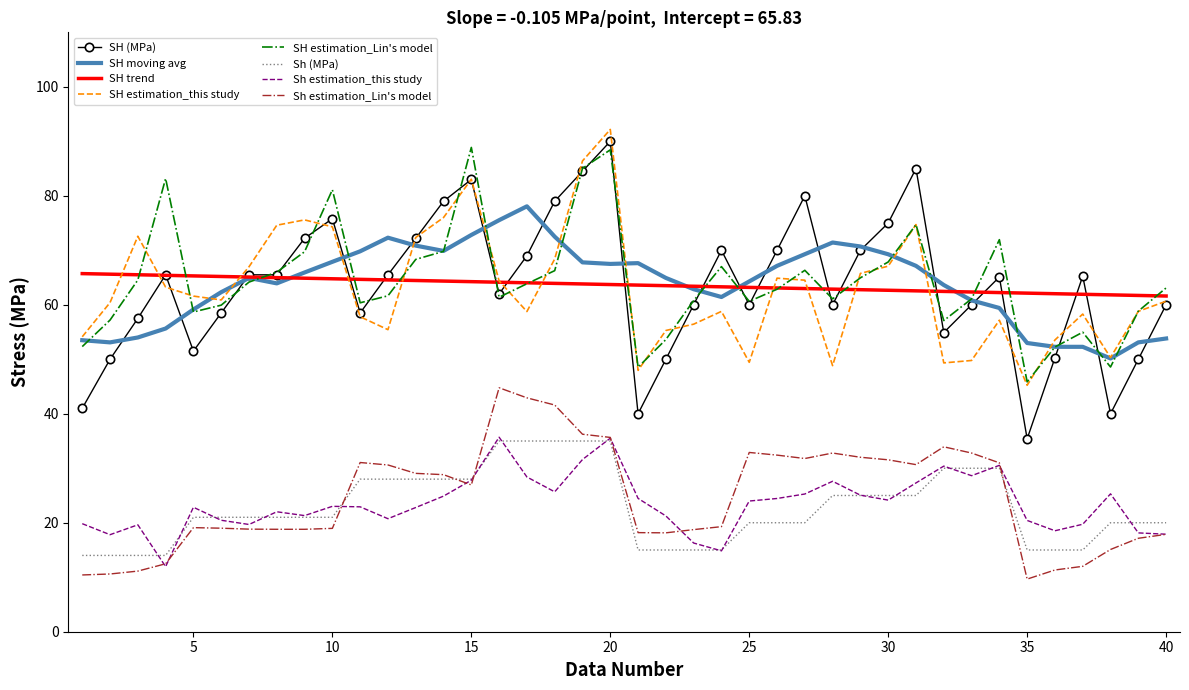

Which series has the widest spread of values?

SH (MPa)